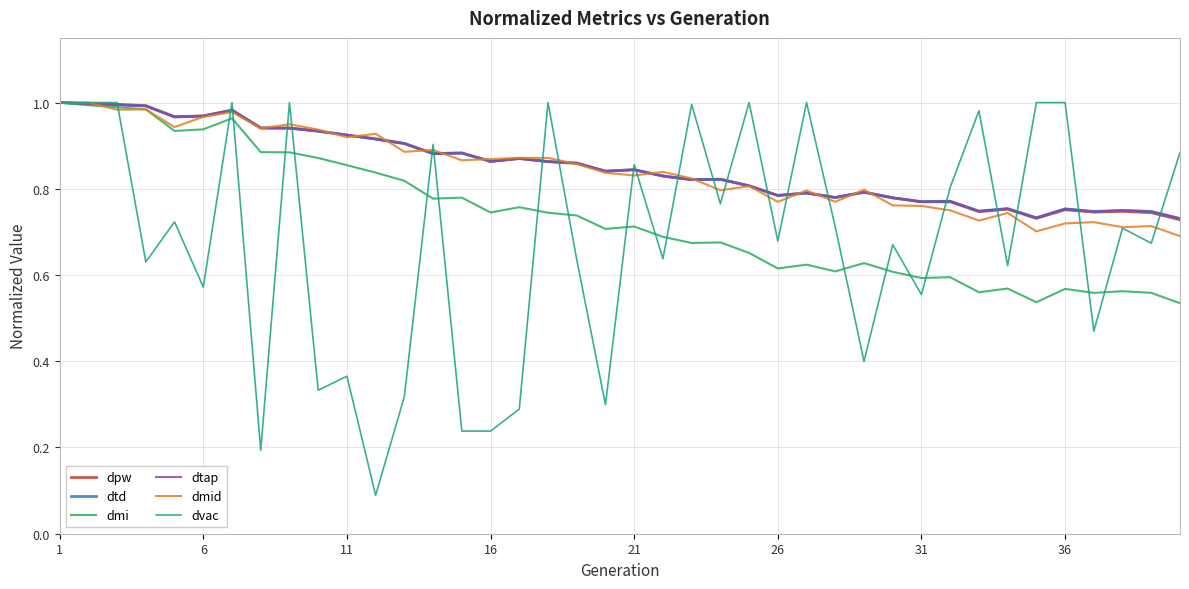

True or false: dvac and dmid cross at least once.

True